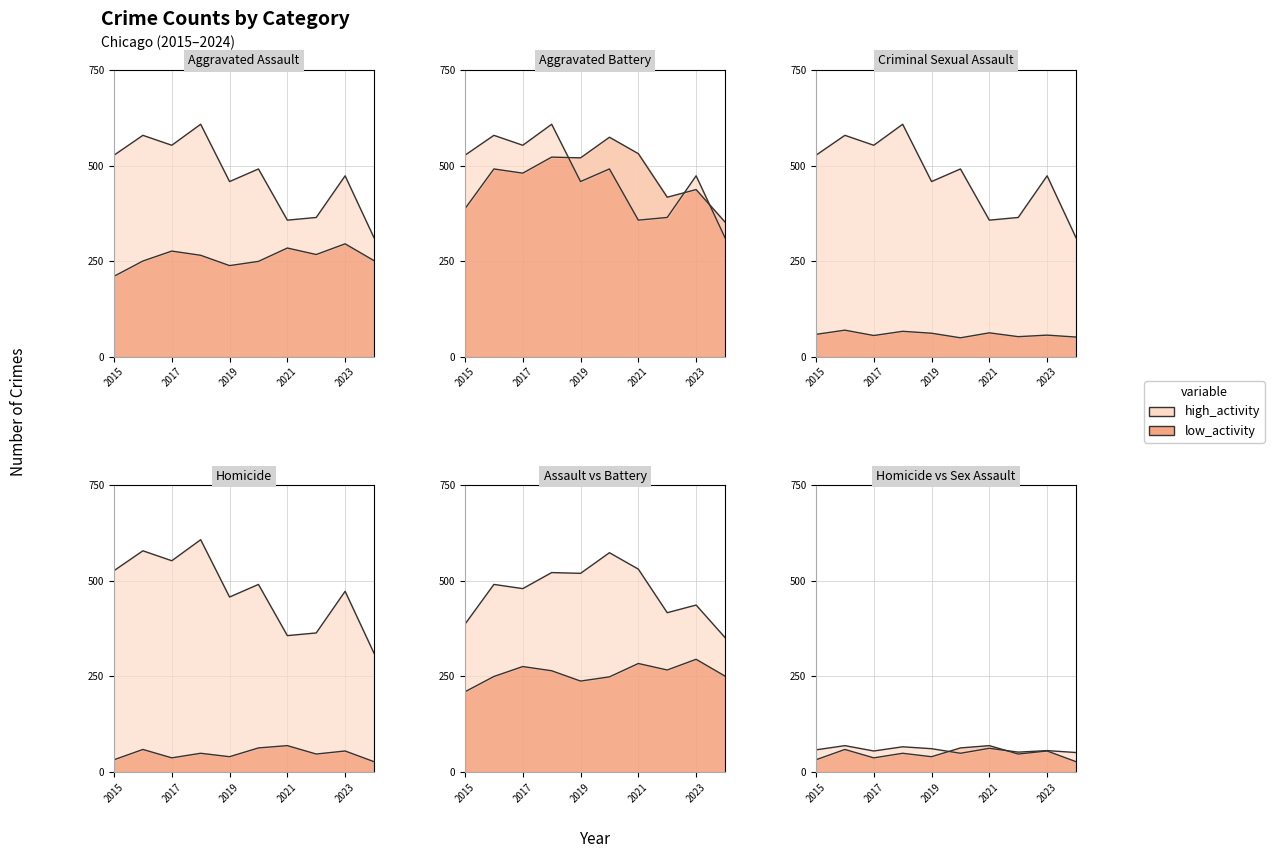

At which category is the sum across all series the highest?

2018